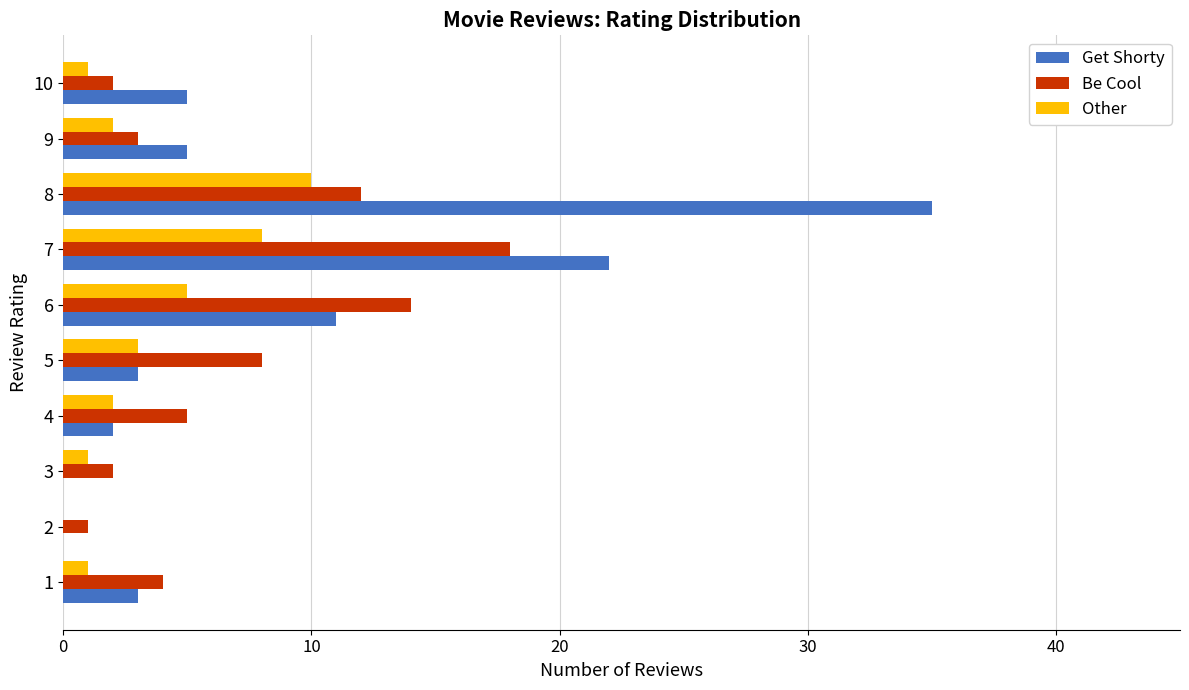

The Other series shows 10 at 8. True or false?

True